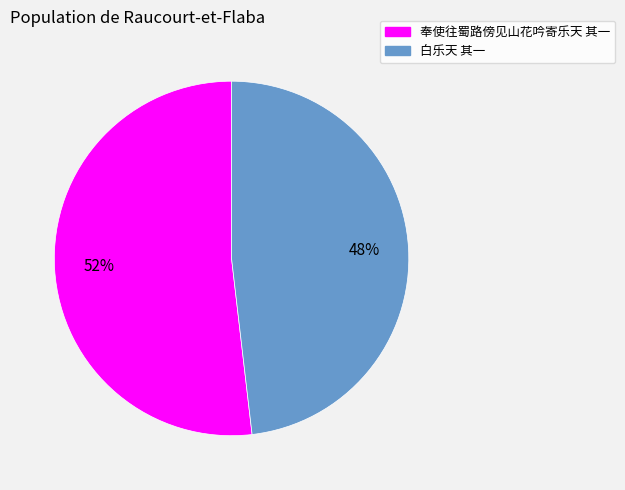

Rank the categories by value from highest to lowest.

奉使往蜀路傍见山花吟寄乐天 其一, 白乐天 其一